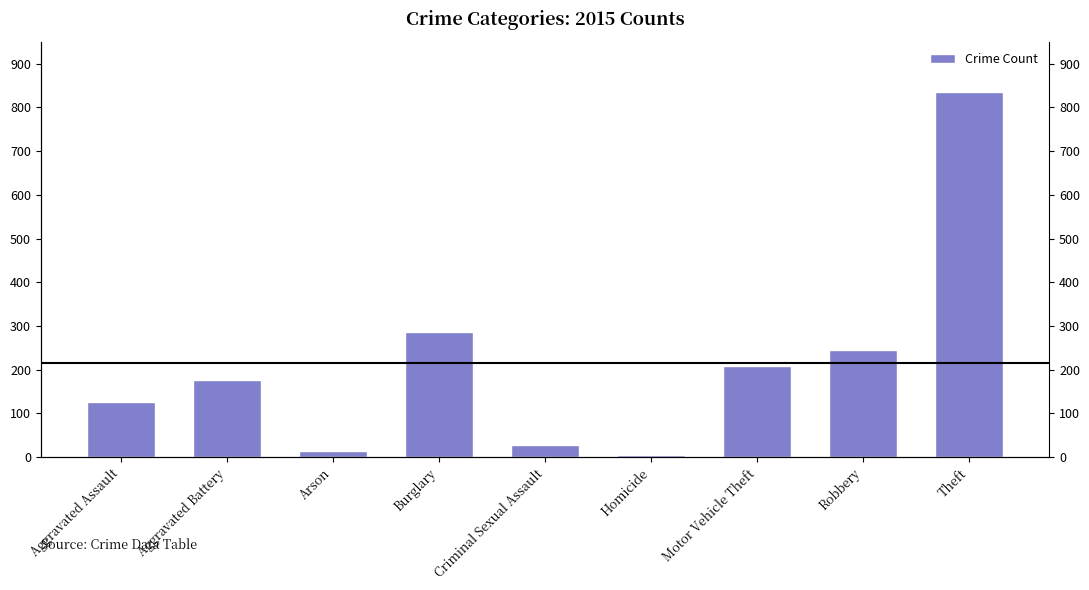

What is the difference between the second highest and second lowest values?

272